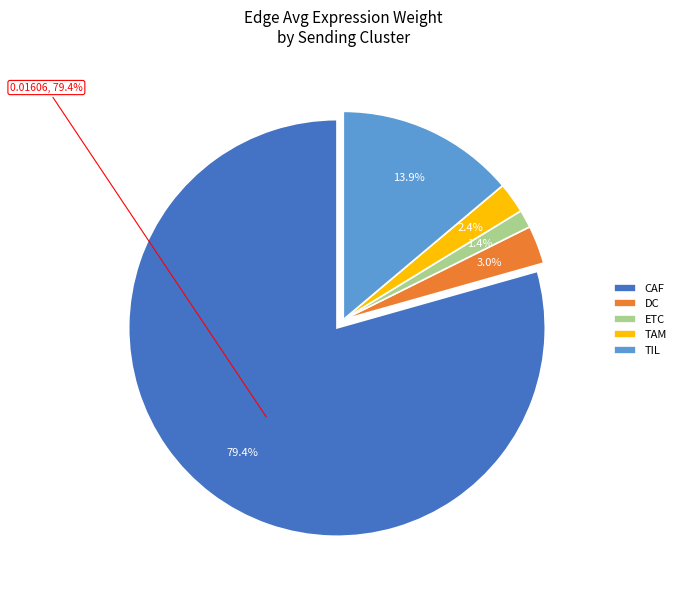

Is it true that CAF is 79% of the pie?

True